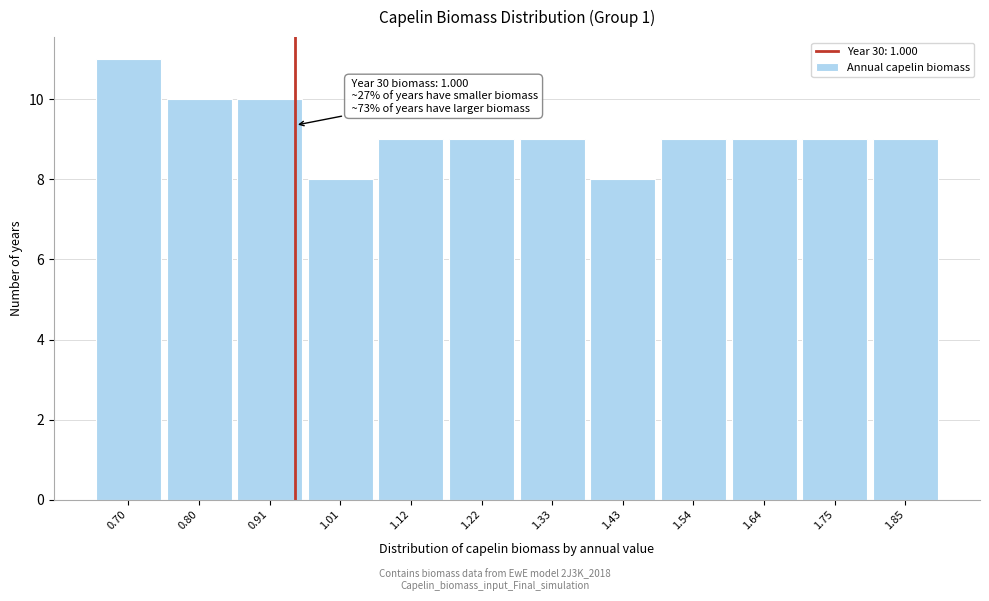

Reading left to right, extract all data points from this chart.

11	10	10	8	9	9	9	8	9	9	9	9